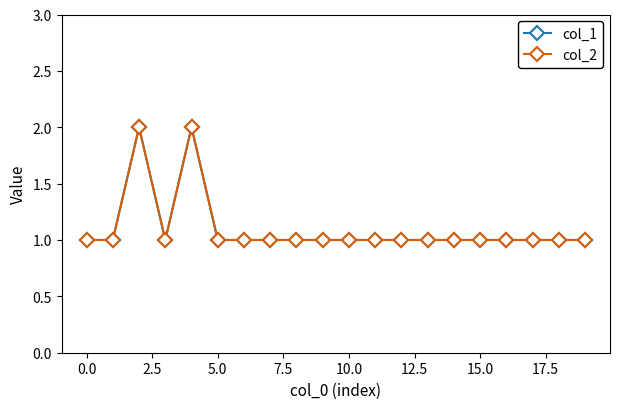

Does the chart have visible grid lines?

No